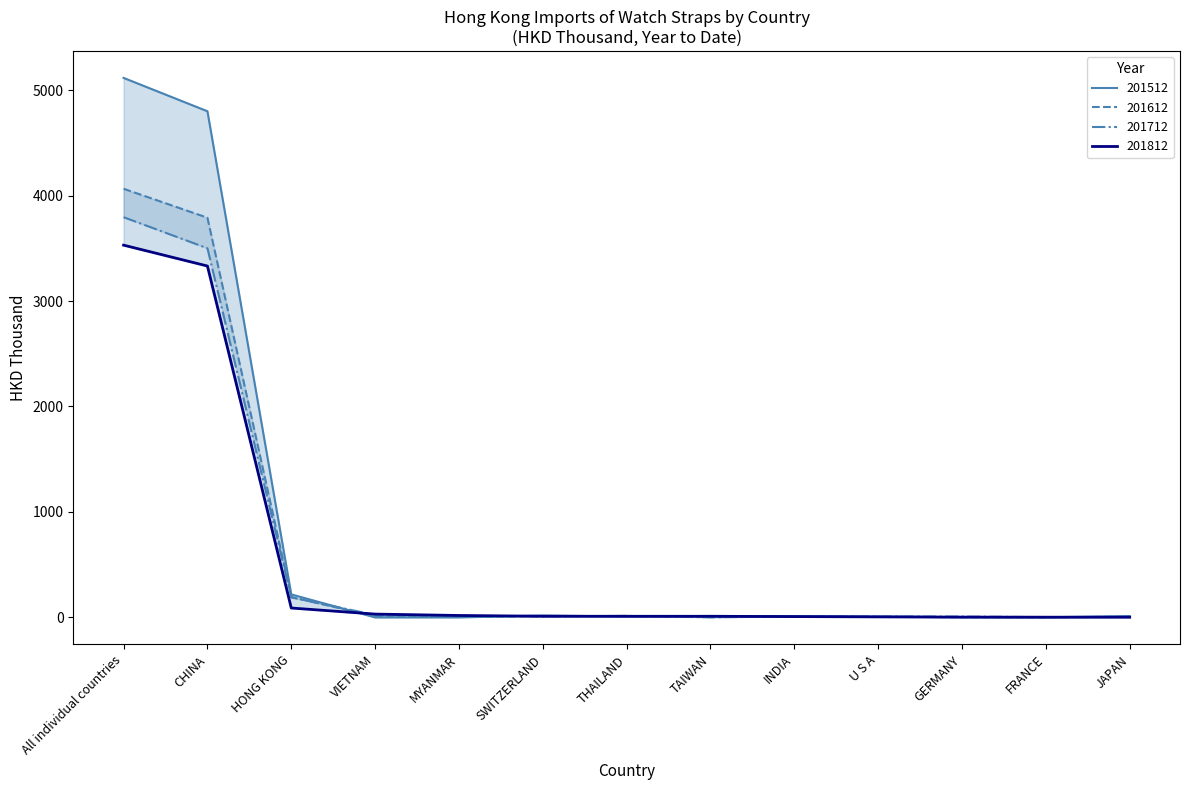

What position from the left is JAPAN?

13